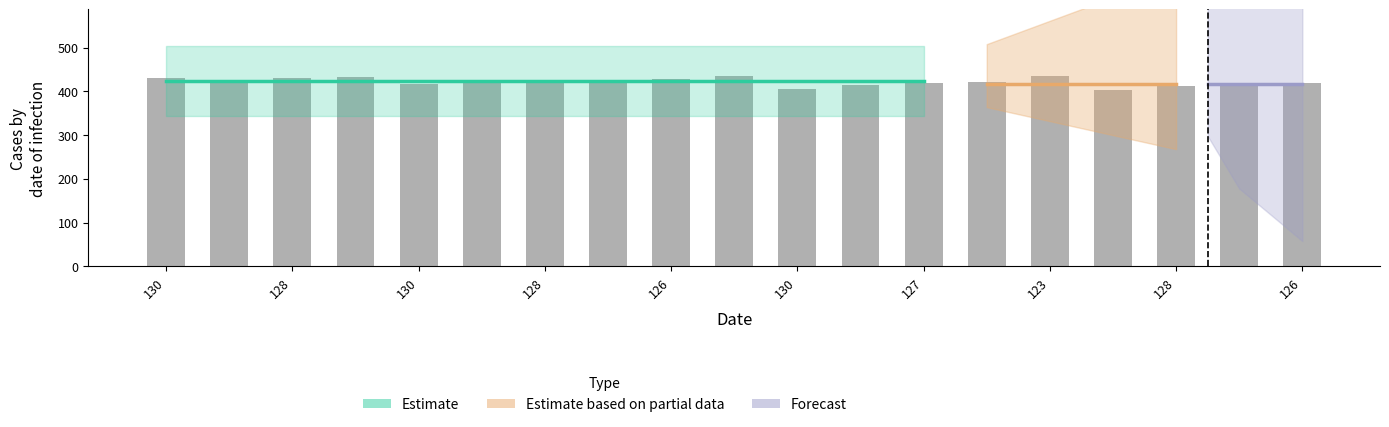

What is the difference between the maximum and minimum values?

32